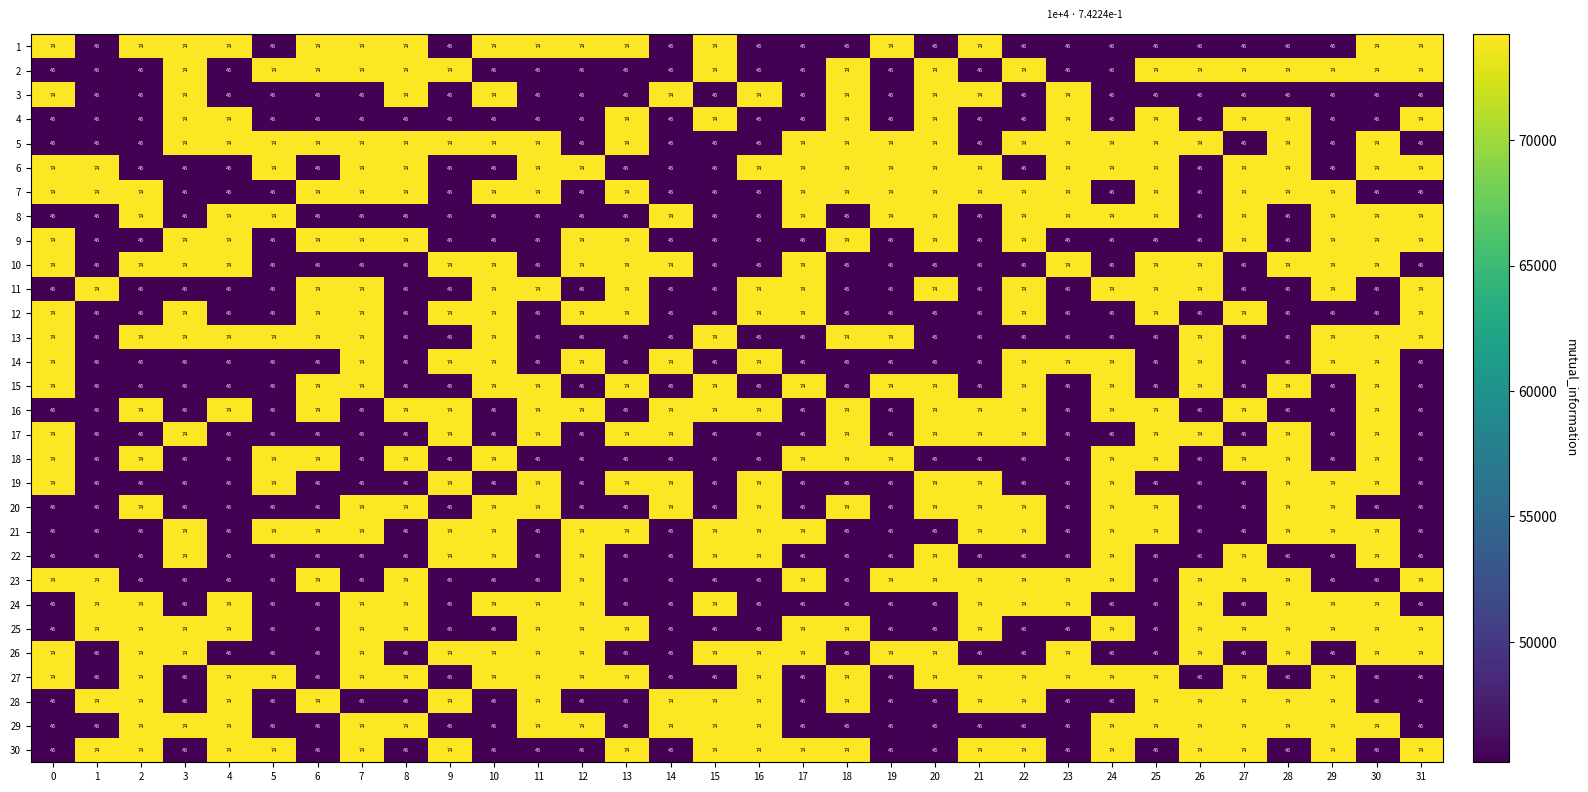

What is the total value across all series at 6?

1762240